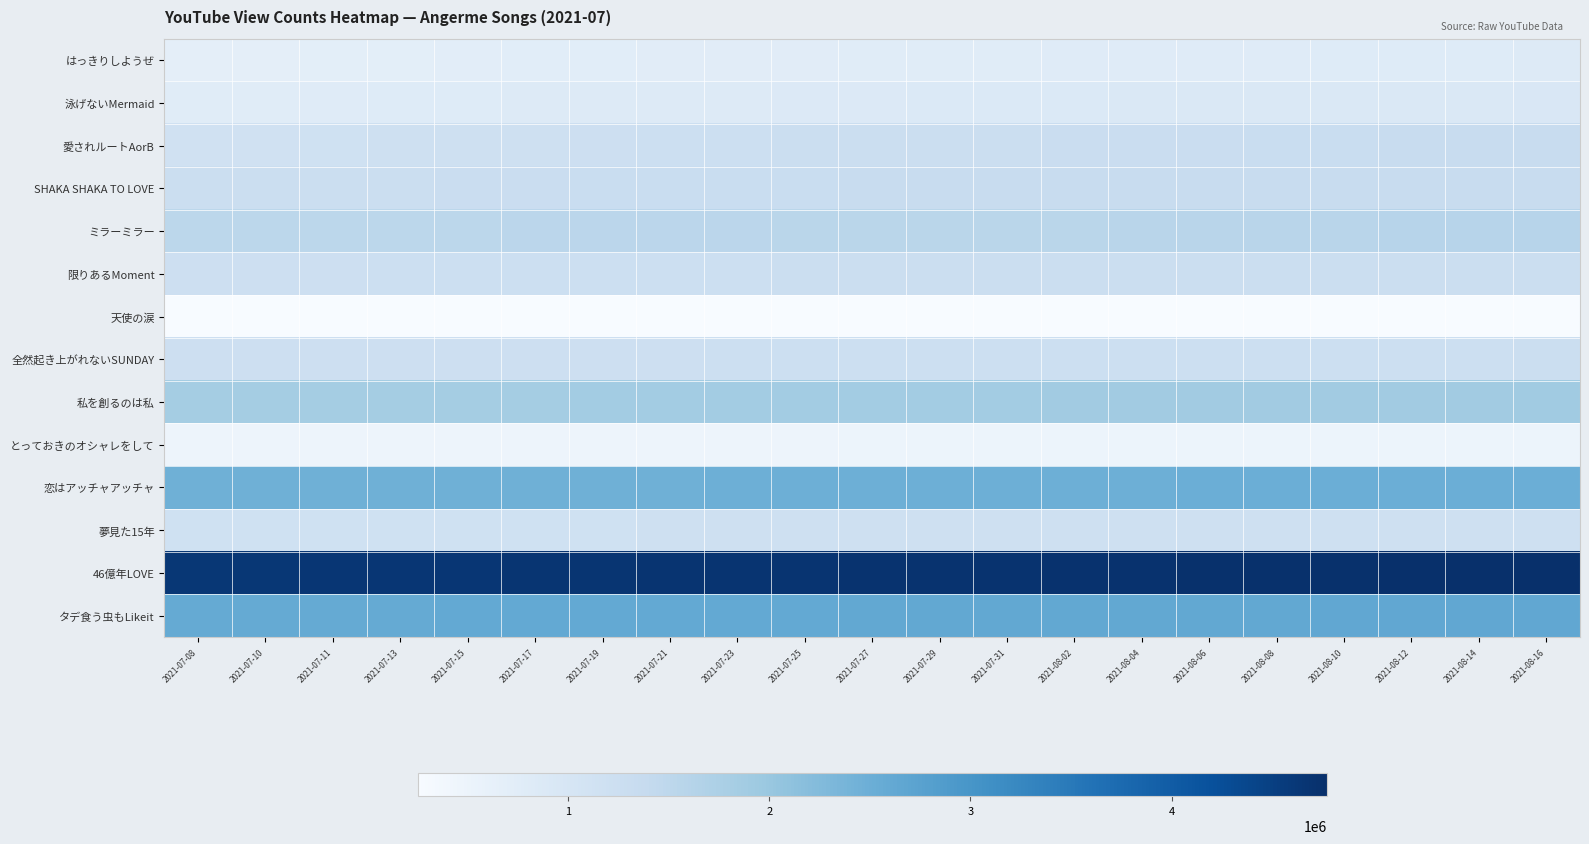

At which category does the chart reach its minimum across all series?

2021-07-08